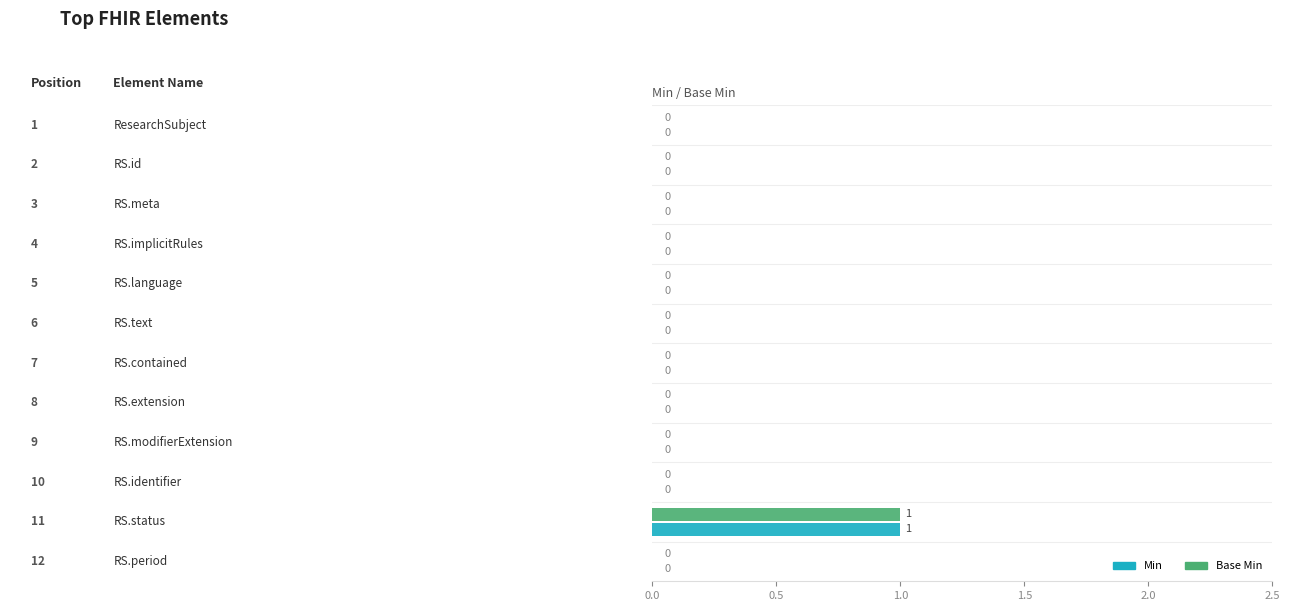

How many Base Min values are between 0 and 1?

12